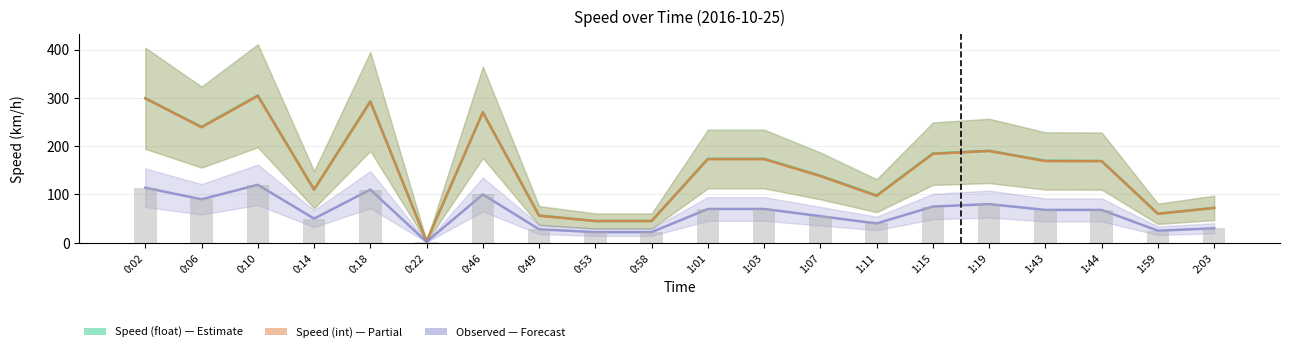

Between 0:10 and 1:43, which series saw the biggest shift?

Speed (float)